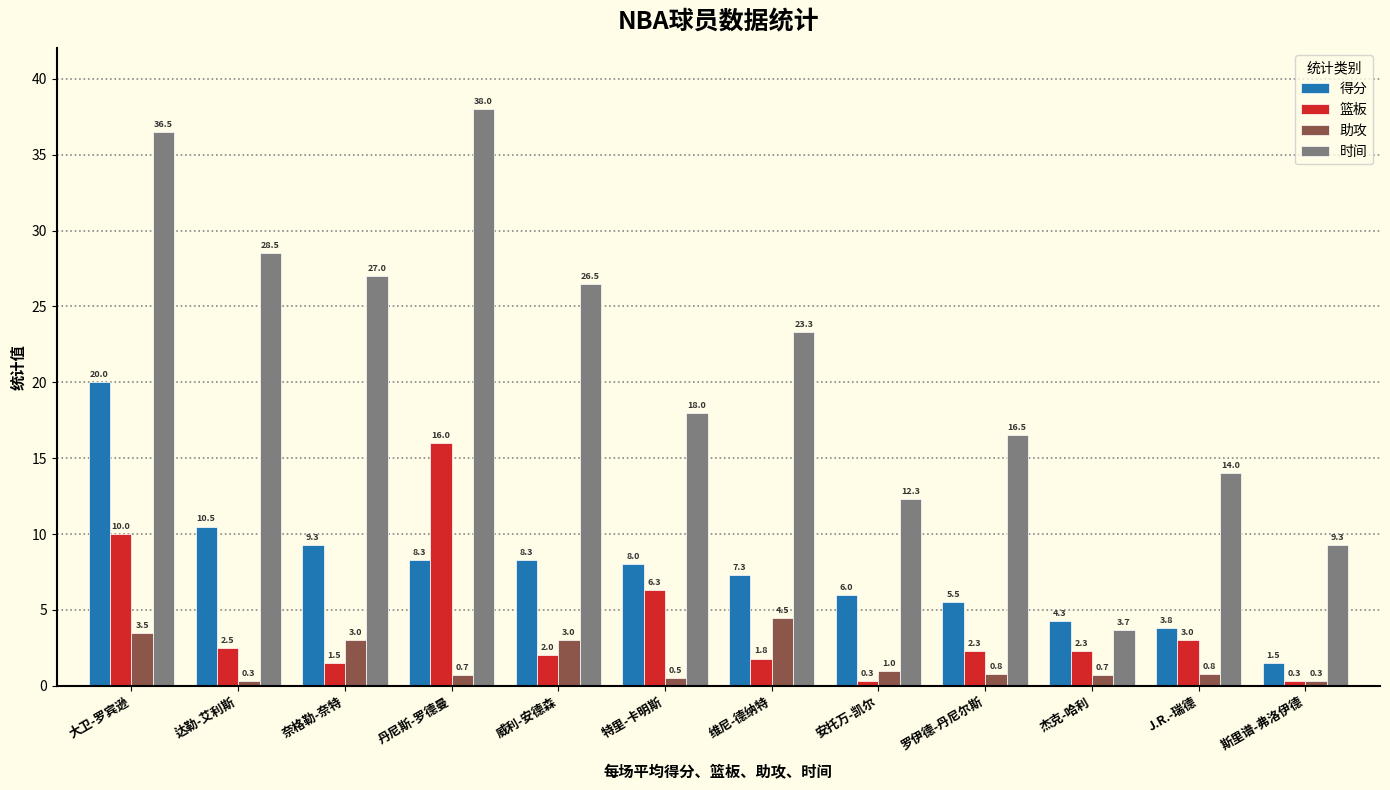

Which series has the widest spread of values?

时间